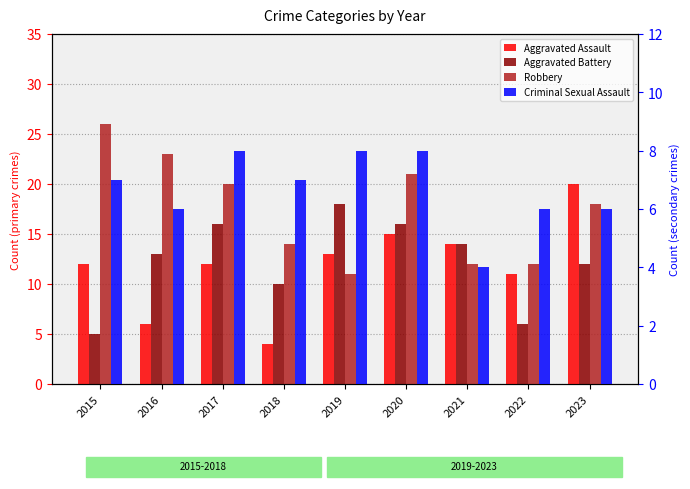

How many series are shown in this chart?

4